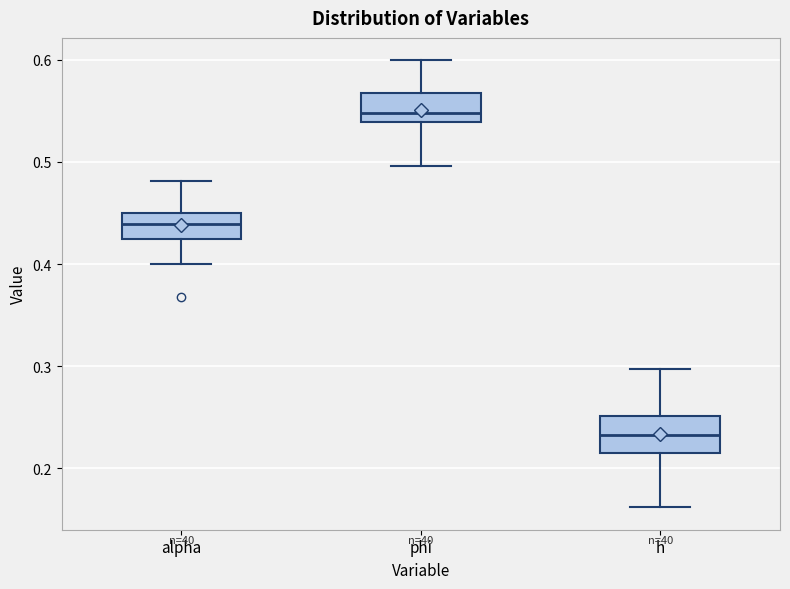

Where does the median line of the box for phi sit on the y-axis? The values are not printed on the chart, so give them approximately, as read against the axis.

0.55